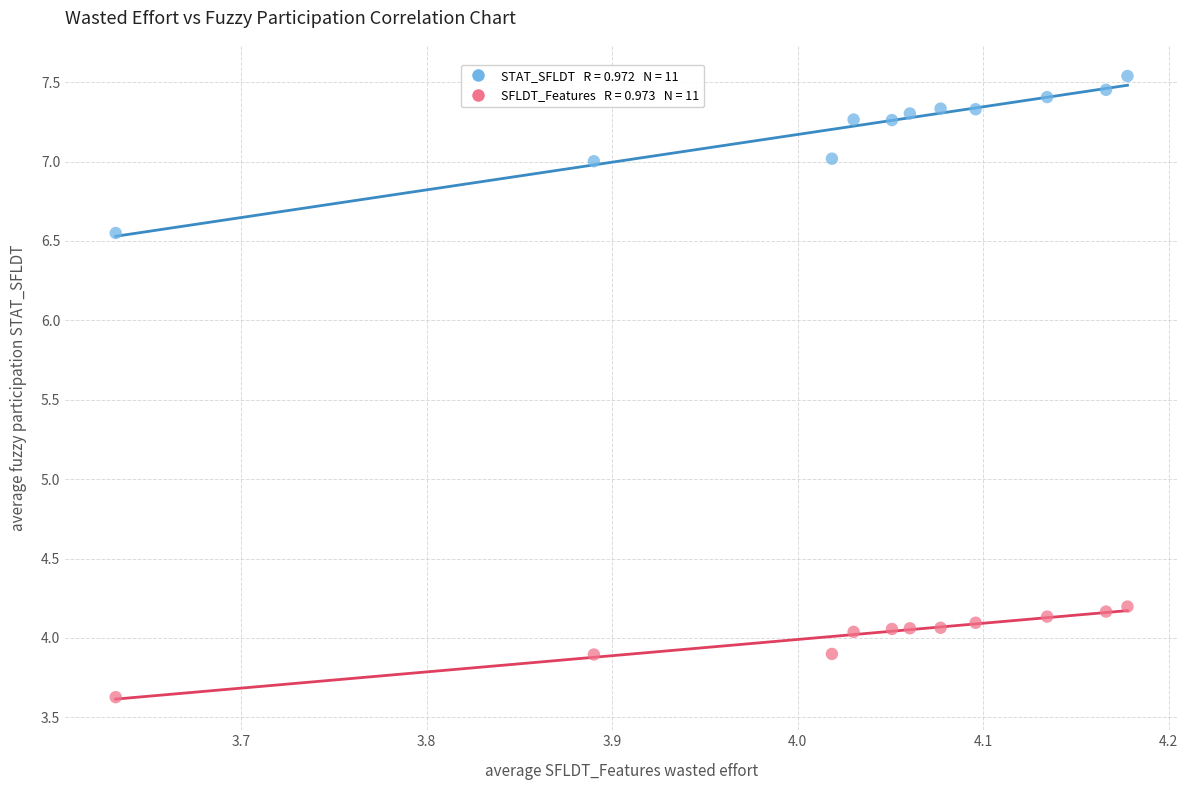

Across all data points, what is the range of X values (max minus min)?

0.5